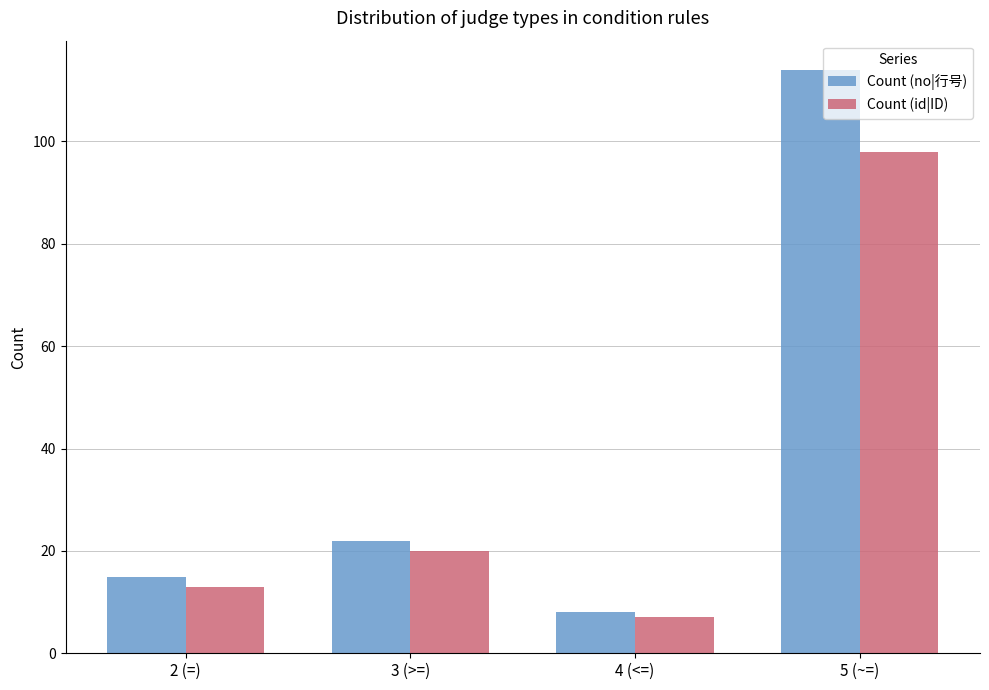

Is it true that Count (id|ID) equals 98 at 5 (~=)?

True